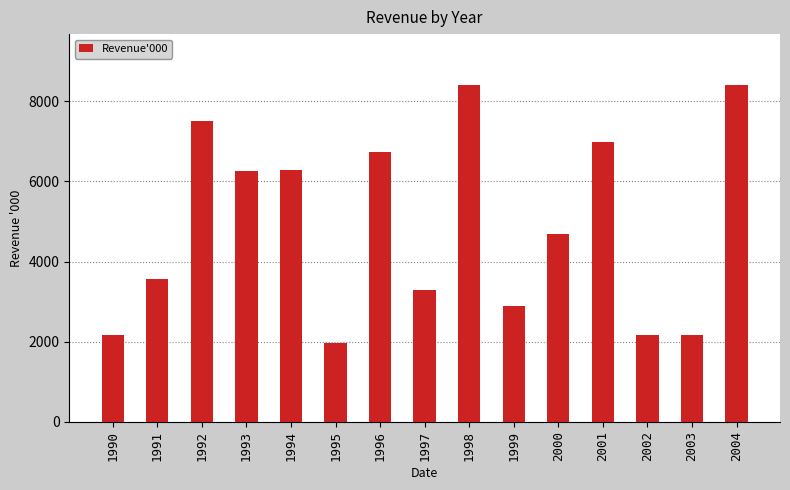

True or false: the data shows 716 at 2002.

False